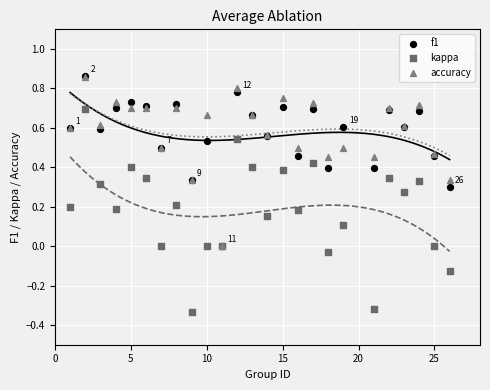

Which series contains the lowest Y value?

kappa